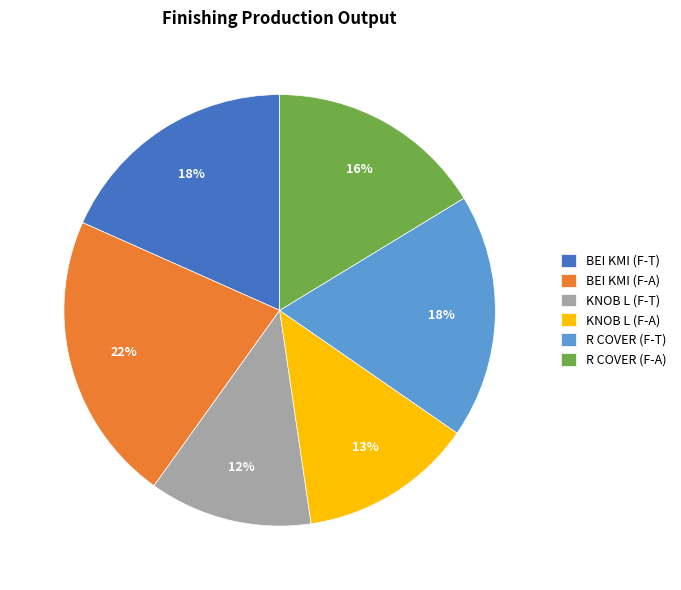

To the nearest percent, what is the difference between the KNOB L (F-T) and R COVER (F-A) slice percentages?

4%